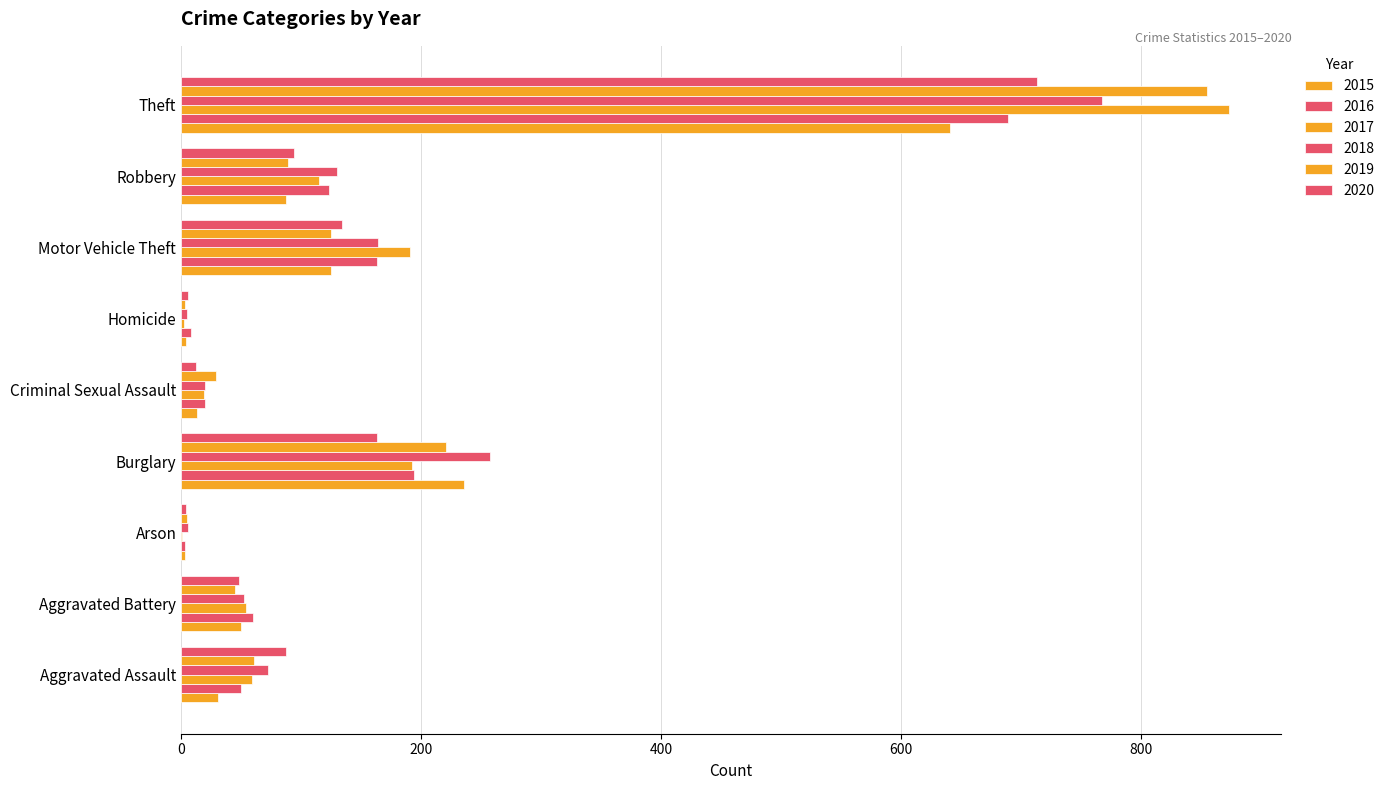

What is the difference between the highest and lowest values at Burglary?

94